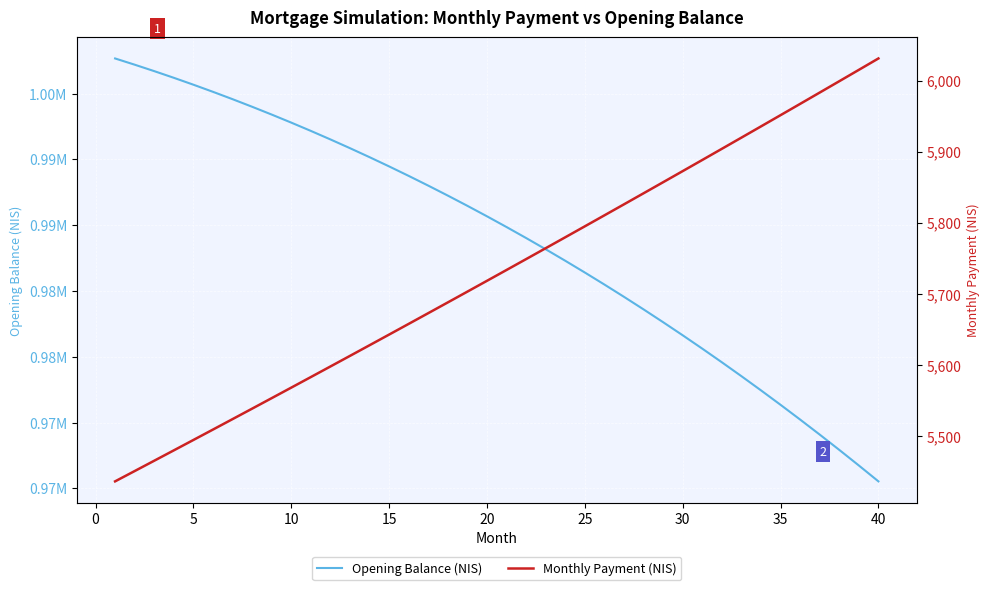

True or false: Opening Balance (NIS) and Monthly Payment (NIS) cross at least once.

False